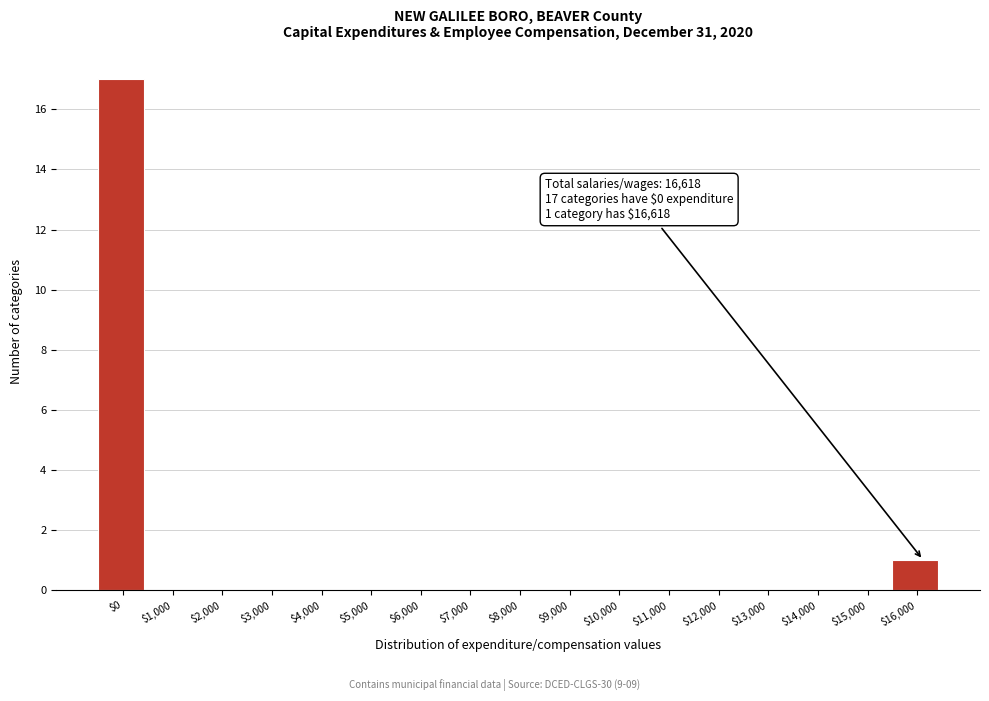

The chart shows a value of 0 at $11,000. True or false?

True